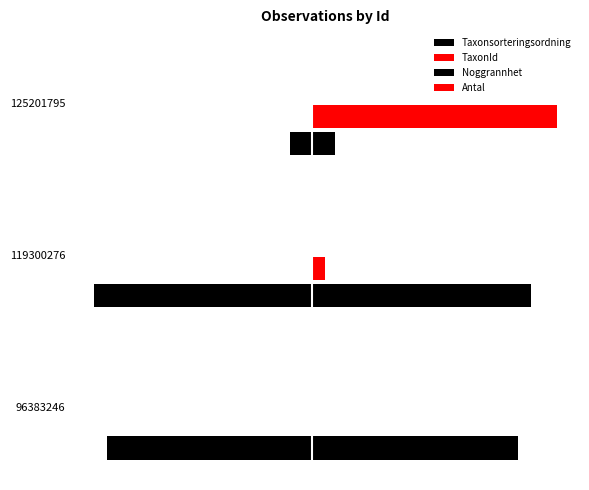

The Taxonsorteringsordning series shows 90522.0 at 119300276. True or false?

True